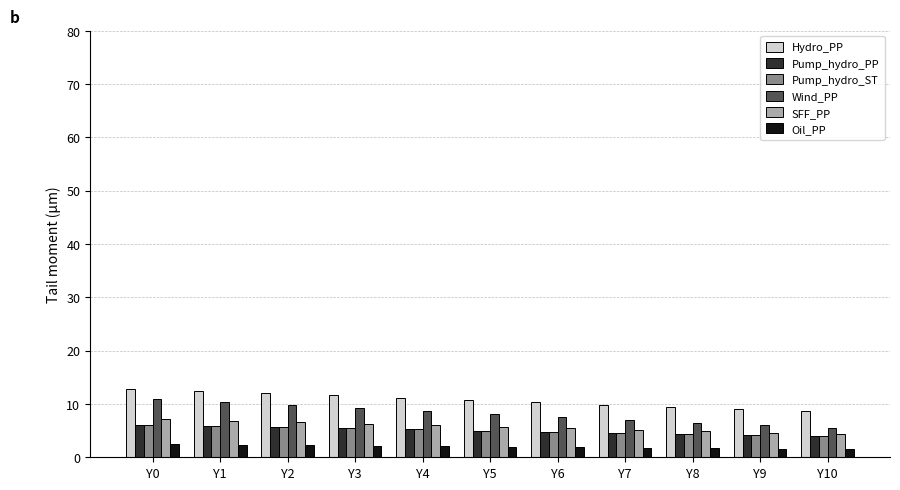

The Pump_hydro_ST series shows 1.6 at Y9. True or false?

False